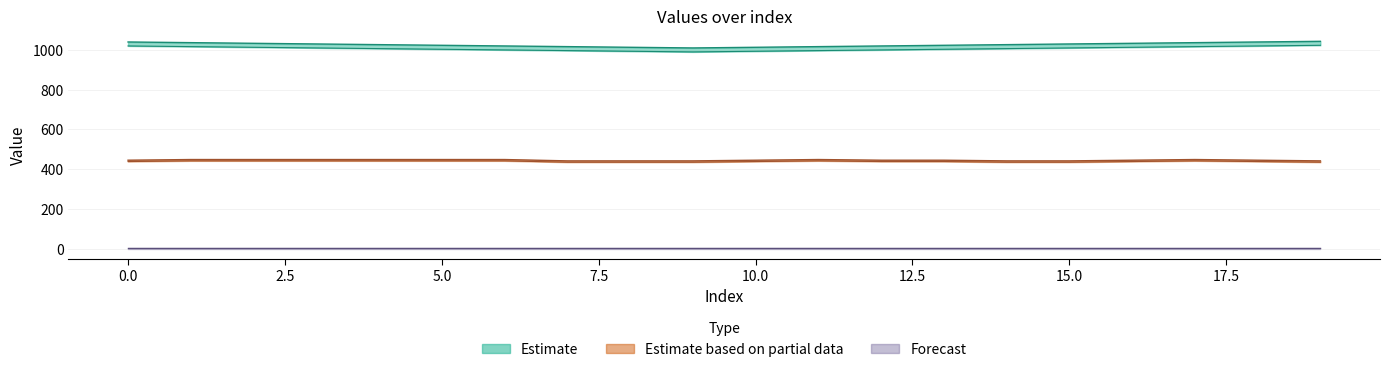

Between 5 and 14, which is larger?

14